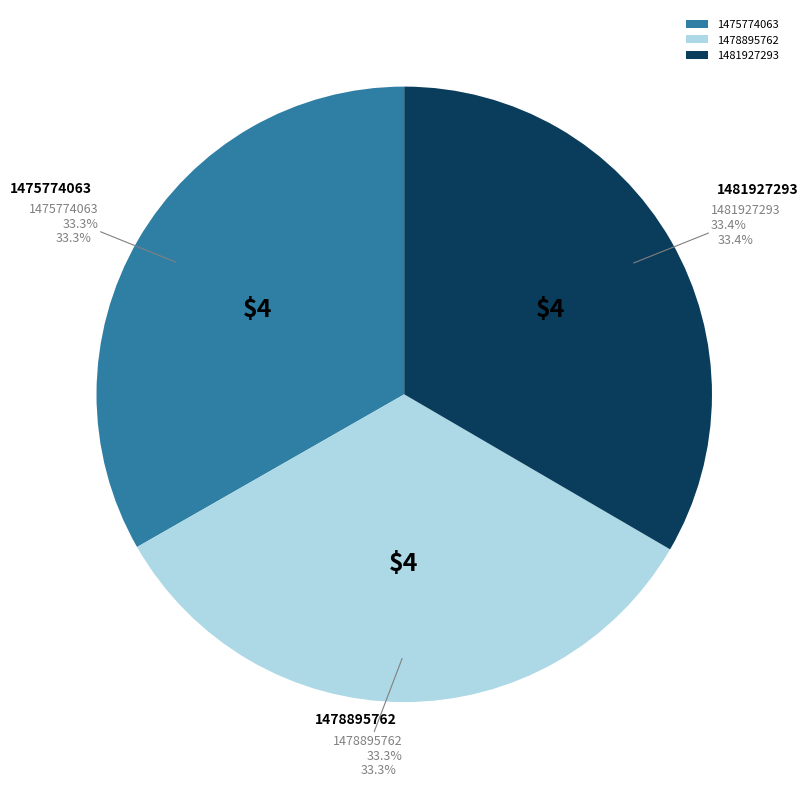

Which category accounts for the majority?

1481927293